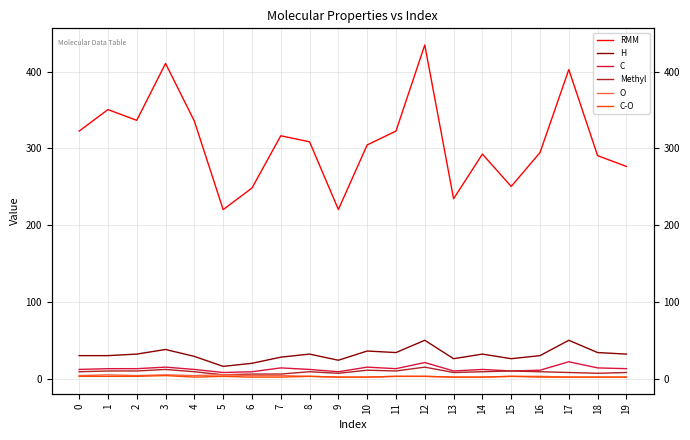

Does the chart have visible grid lines?

Yes